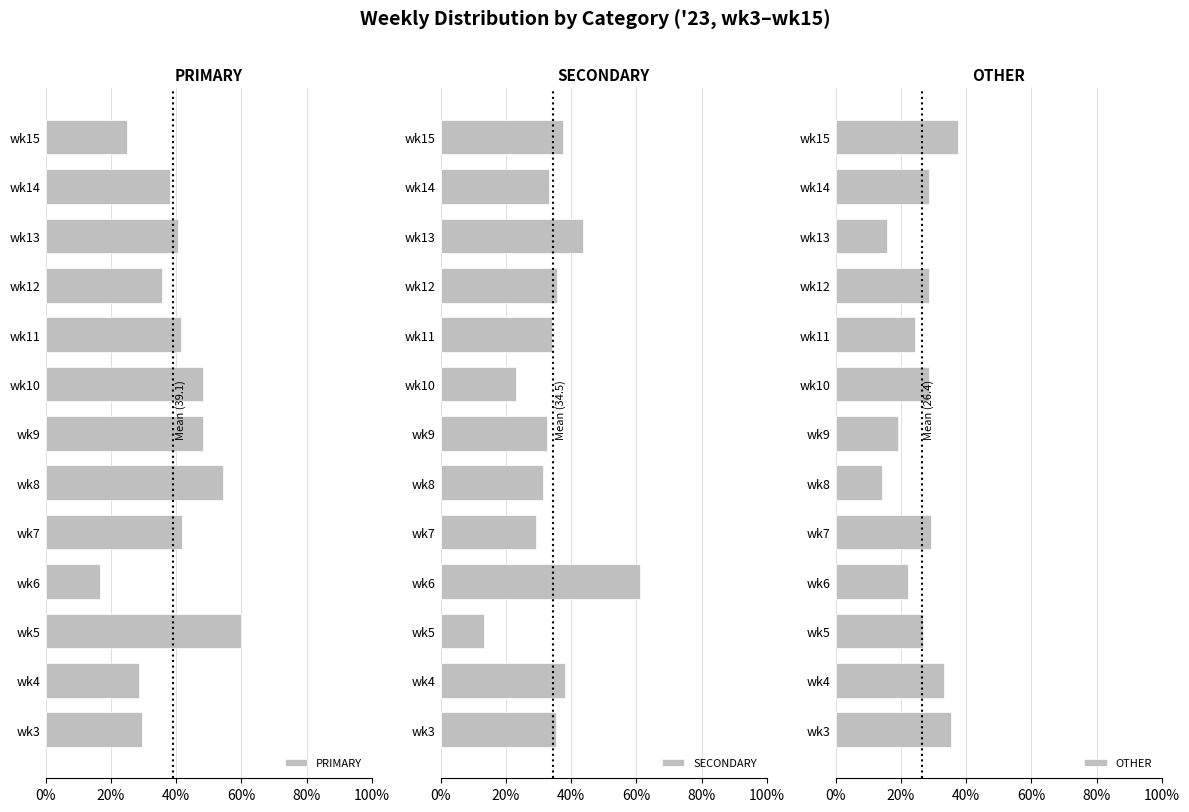

Which category has the lowest value in the PRIMARY series?

wk6